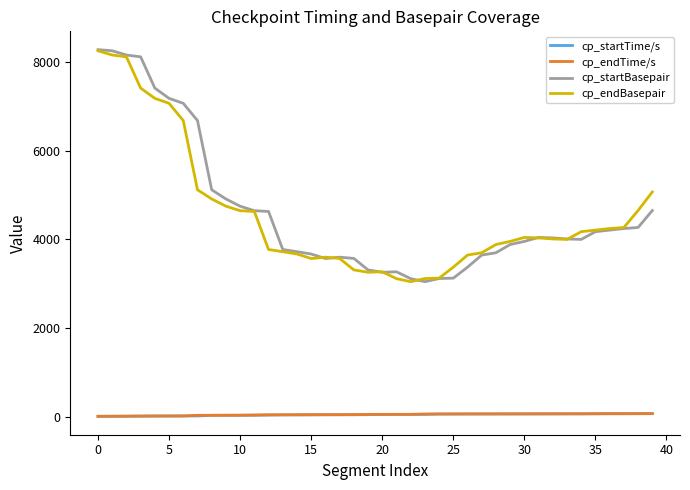

True or false: cp_startTime/s and cp_endBasepair intersect in this chart.

False